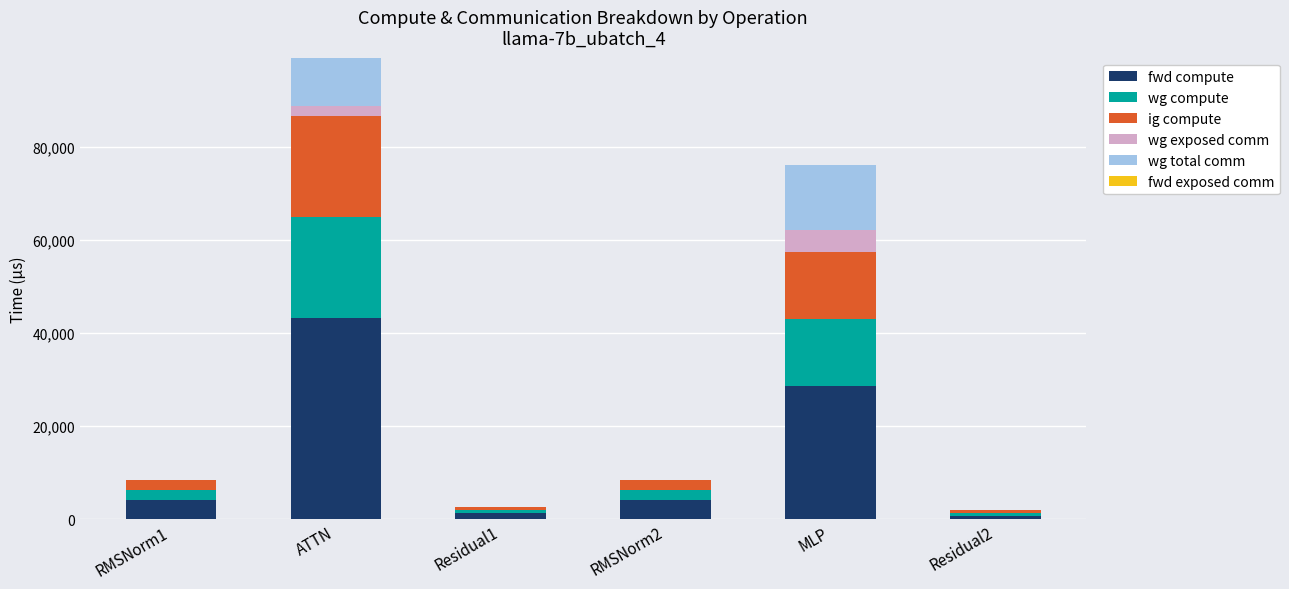

At which category is the sum across all series the highest?

ATTN